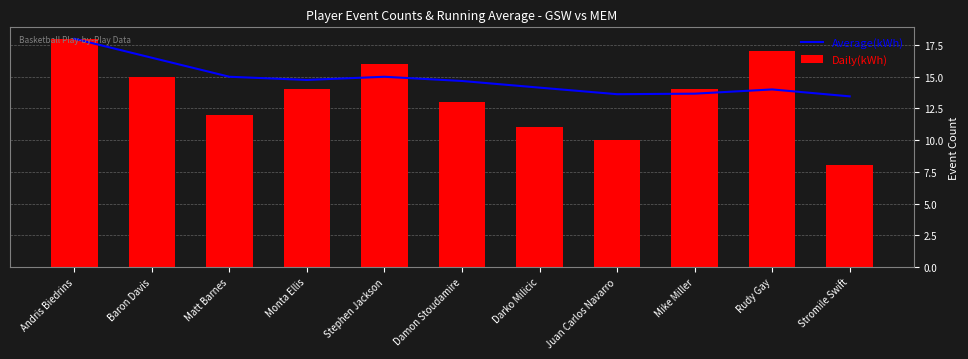

Where is Average(kWh) nearest to the value 15?

Matt Barnes